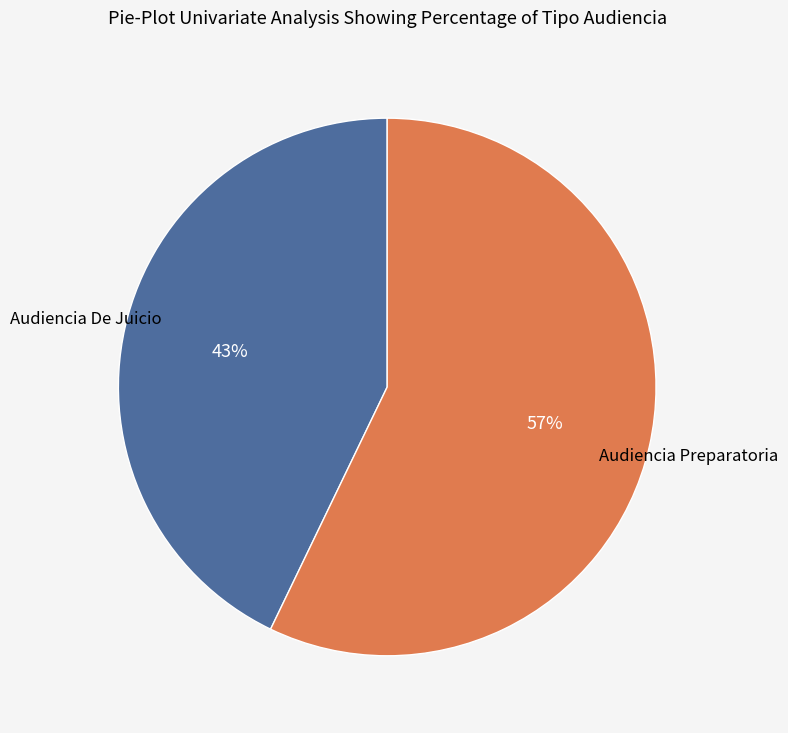

Combined, do Audiencia De Juicio and Audiencia Preparatoria account for over 50%?

Yes